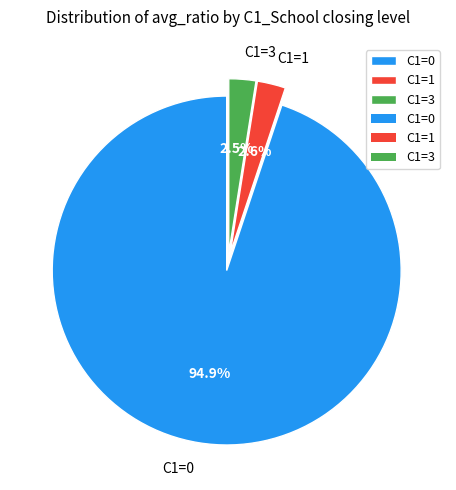

Does any single category account for the majority?

Yes